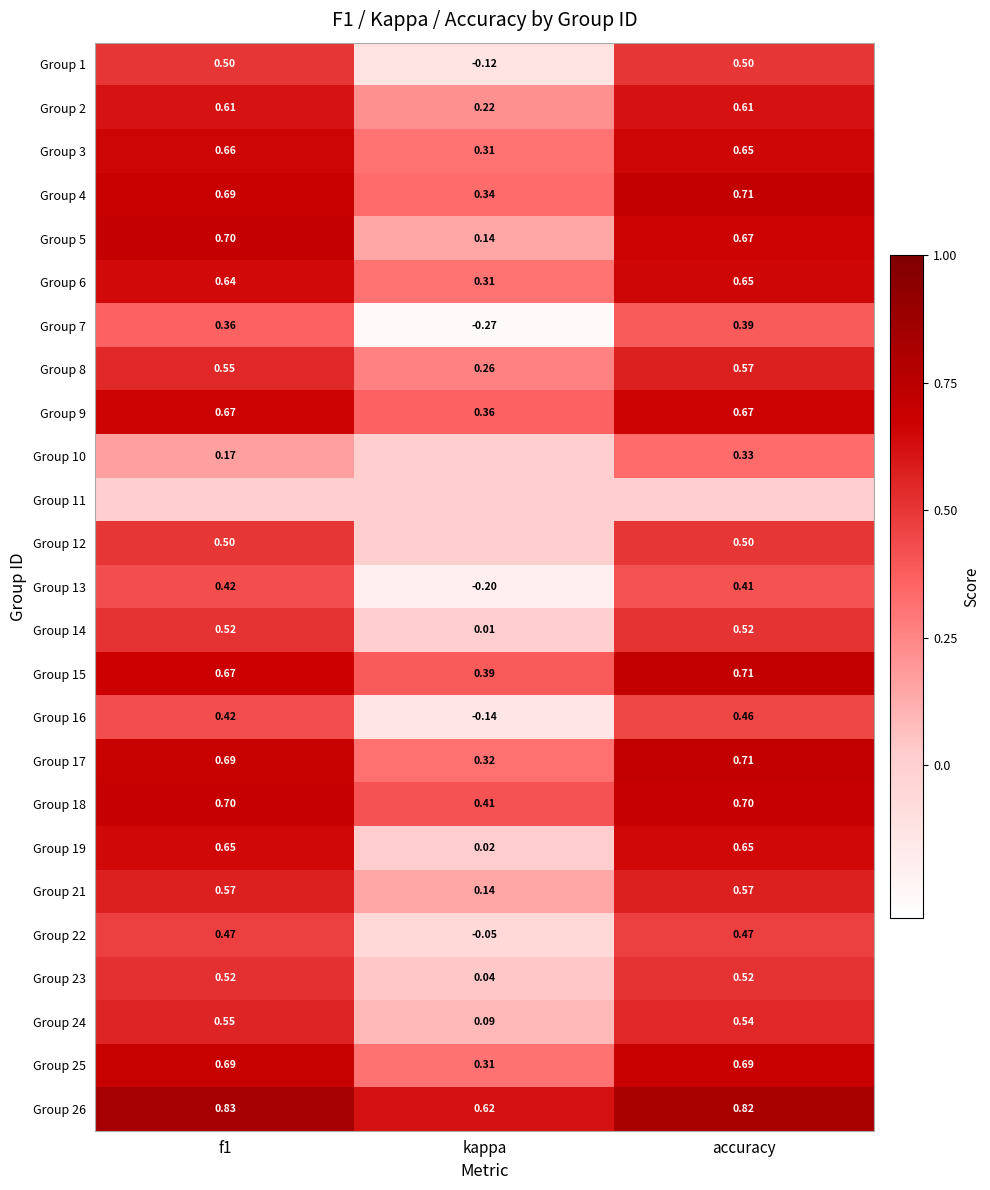

Which has a higher value, accuracy or f1?

accuracy